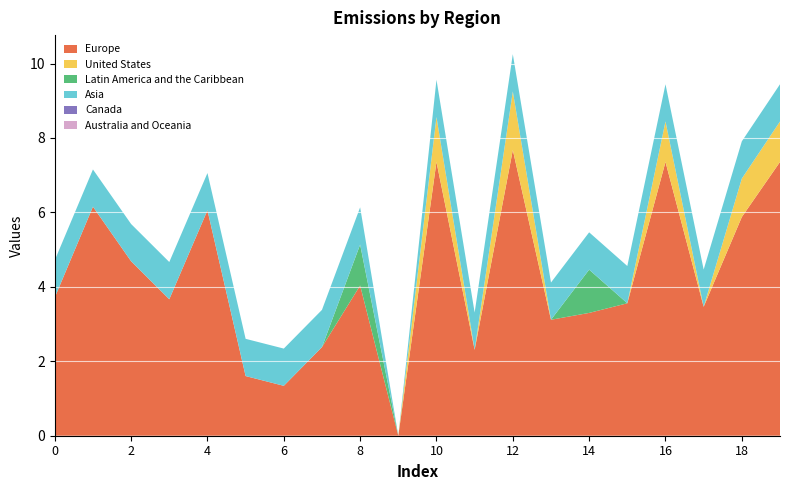

Reading right to left, list all the values displayed in this chart.

col_9: 7.4	5.9	3.5	7.4	3.6	3.3	3.1	7.7	2.3	7.4	0.0	4.0	2.4	1.3	1.6	6.1	3.7	4.7	6.2	3.7
col_12: 1.1	1.0	0.0	1.1	0.0	0.0	0.0	1.6	0.0	1.2	0.0	0.0	0.0	0.0	0.0	0.0	0.0	0.0	0.0	0.0
col_14: 0.0	0.0	0.0	0.0	0.0	1.2	0.0	0.0	0.0	0.0	0.0	1.1	0.0	0.0	0.0	0.0	0.0	0.0	0.0	0.0
col_8: 1.0	1.0	1.0	1.0	1.0	1.0	1.0	1.0	1.0	1.0	0.0	1.0	1.0	1.0	1.0	1.0	1.0	1.0	1.0	1.0
col_1: 0.0	0.0	0.0	0.0	0.0	0.0	0.0	0.0	0.0	0.0	0.0	0.0	0.0	0.0	0.0	0.0	0.0	0.0	0.0	0.0
col_2: 0.0	0.0	0.0	0.0	0.0	0.0	0.0	0.0	0.0	0.0	0.0	0.0	0.0	0.0	0.0	0.0	0.0	0.0	0.0	0.0